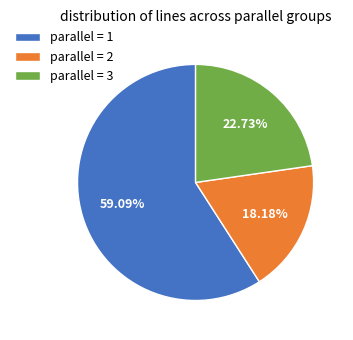

Rank the categories by value from lowest to highest.

parallel = 2, parallel = 3, parallel = 1